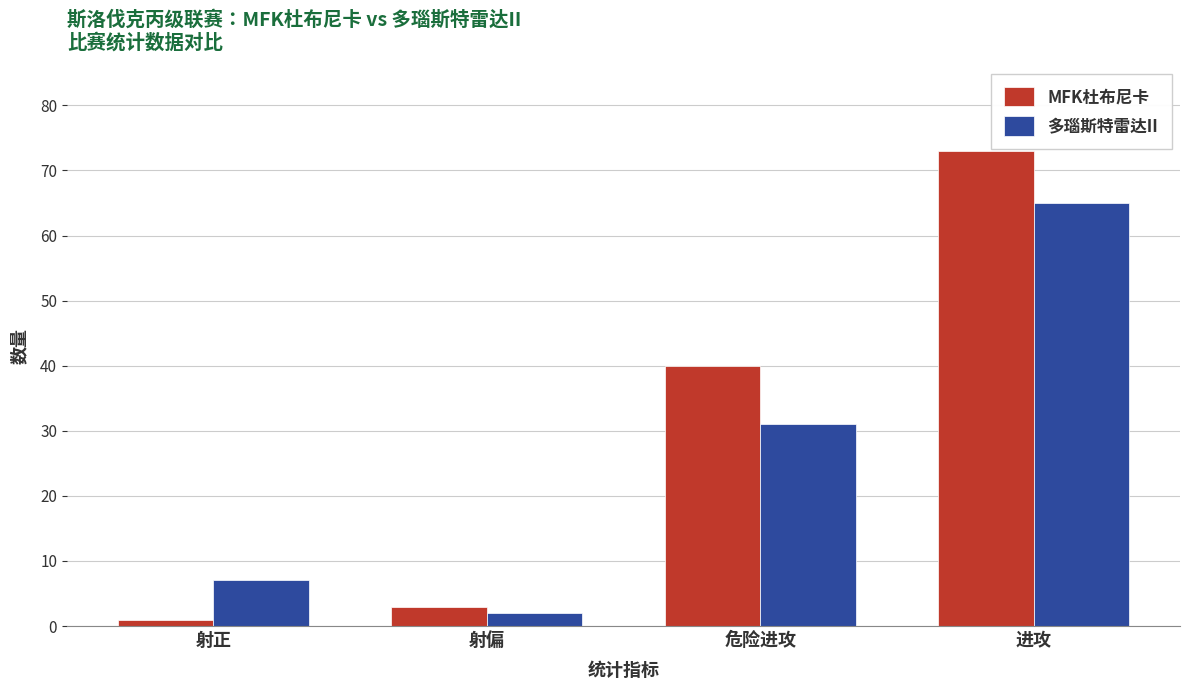

Is it true that MFK杜布尼卡 equals 23 at 危险进攻?

False